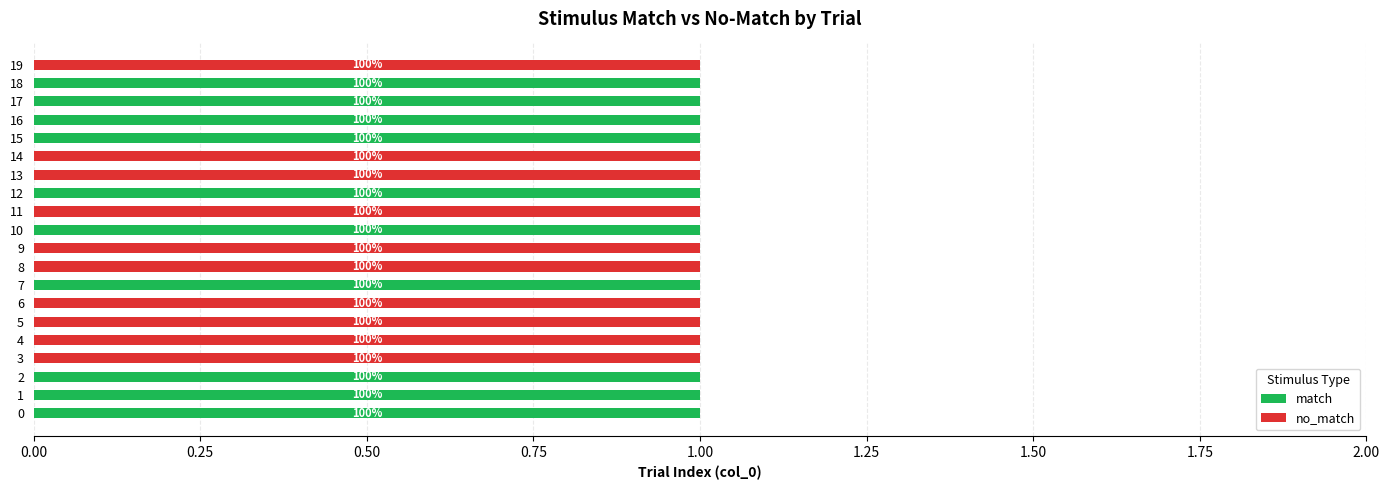

What are all the series names shown in the legend?

match, no_match